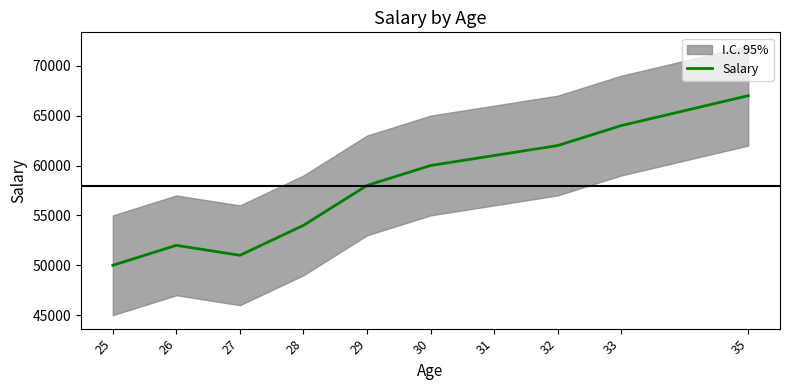

Rank the categories by value from lowest to highest.

25, 27, 26, 28, 29, 30, 31, 32, 33, 35